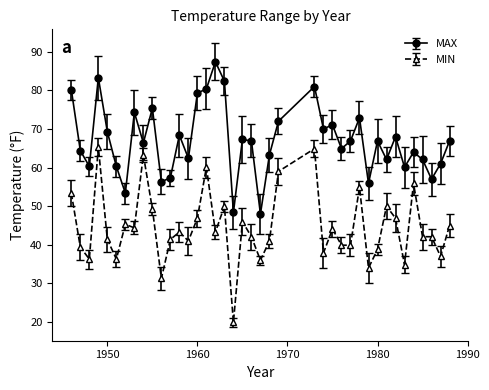

What are all the series names shown in the legend?

MAX, MIN